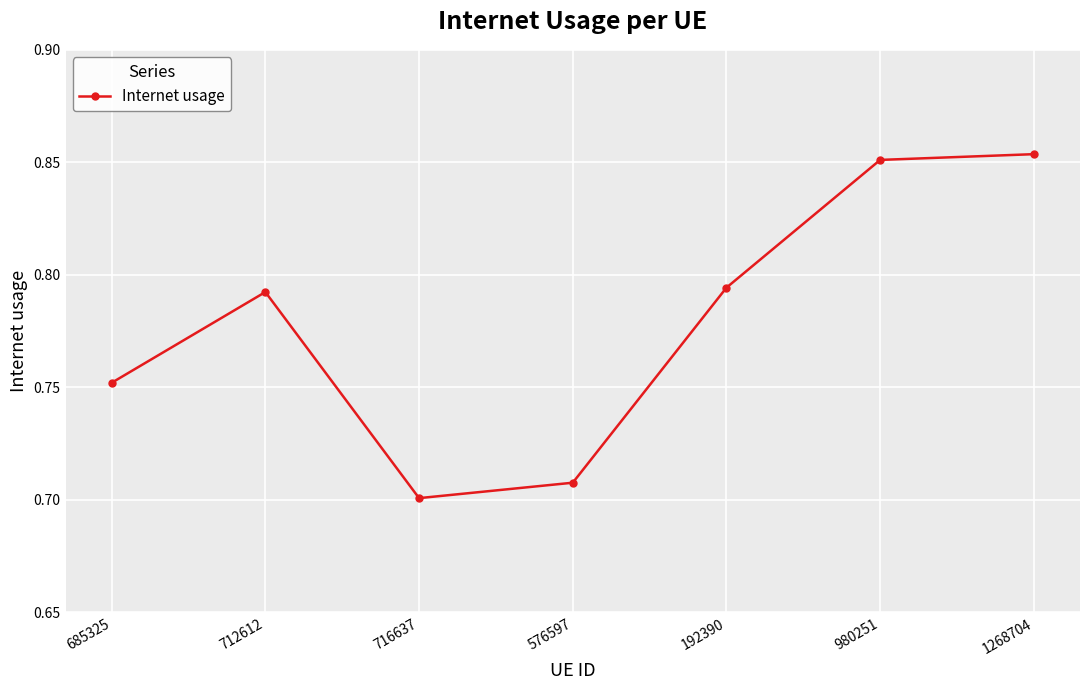

At which category does the data reach its first local valley?

716637